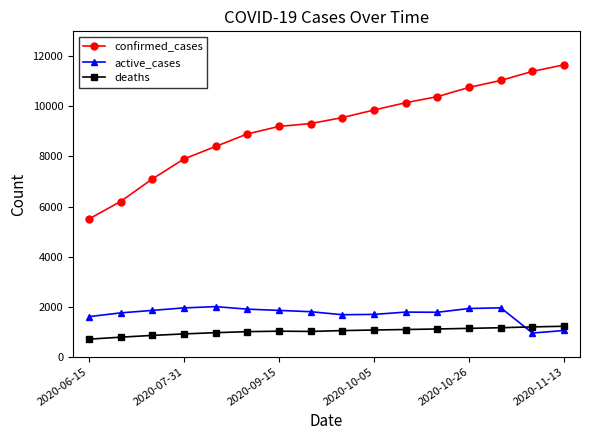

What is the value of the deaths point at the 7th from the left?

1020